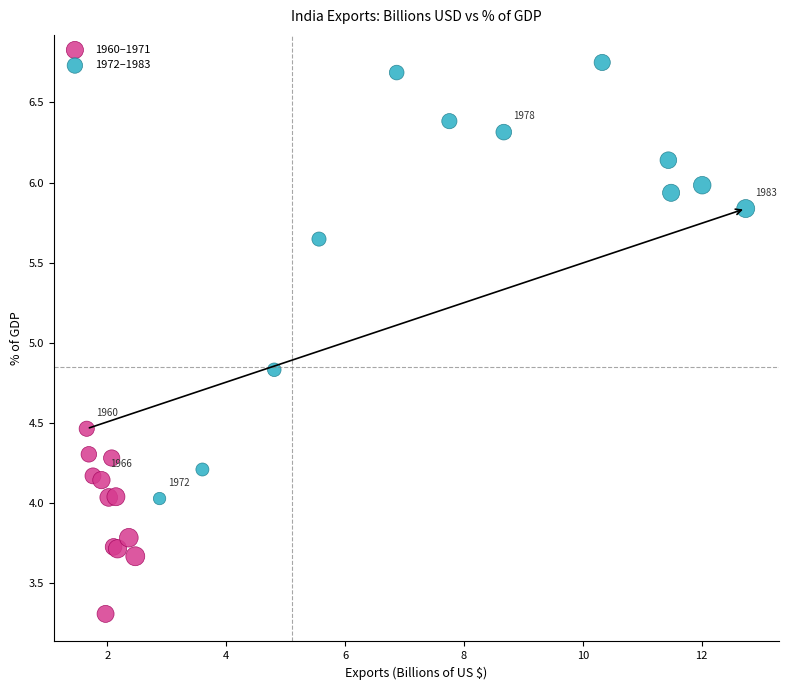

Which series has the widest spread of Y values?

1972–1983